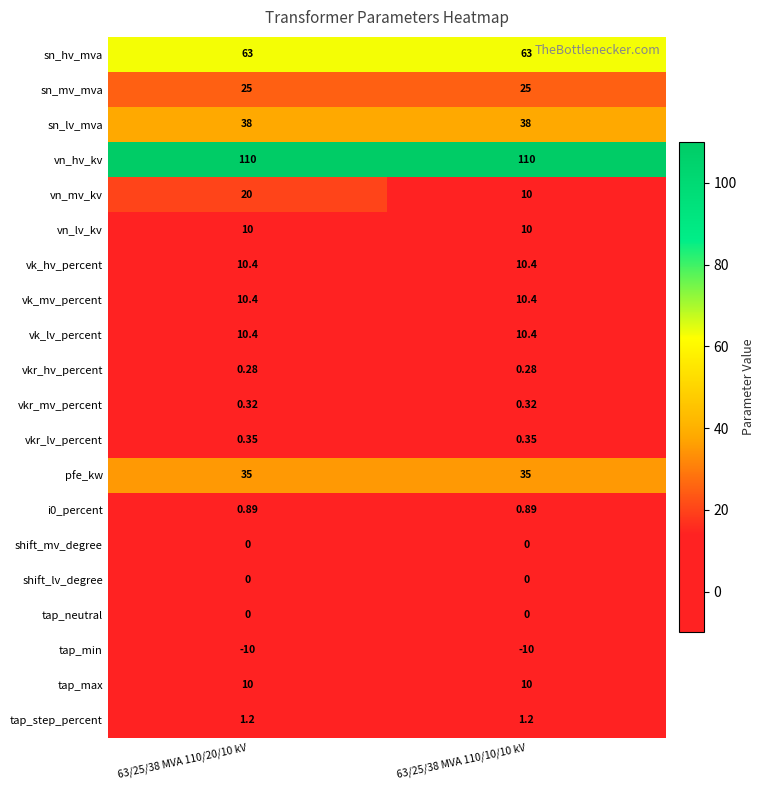

Which series changed the most between 63/25/38 MVA 110/20/10 kV and 63/25/38 MVA 110/10/10 kV?

vn_mv_kv